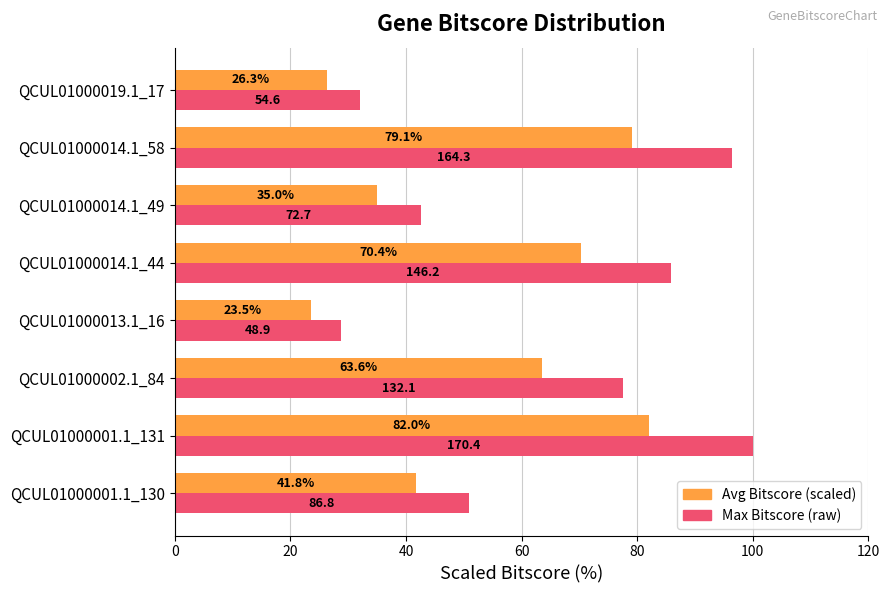

Which category has the highest value across all series?

QCUL01000001.1_131